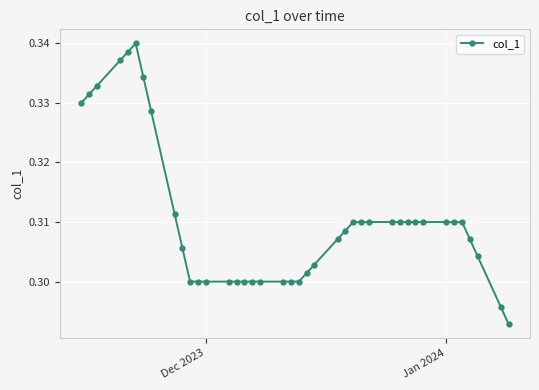

True or false: the data has more than 0 interior local peaks.

True